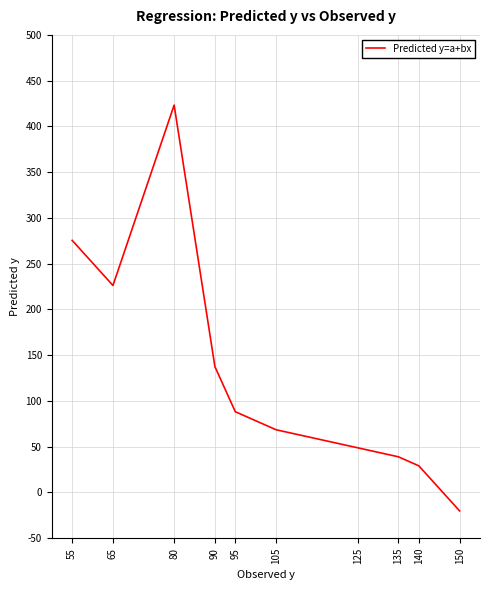

What is the greatest value displayed?

423.3